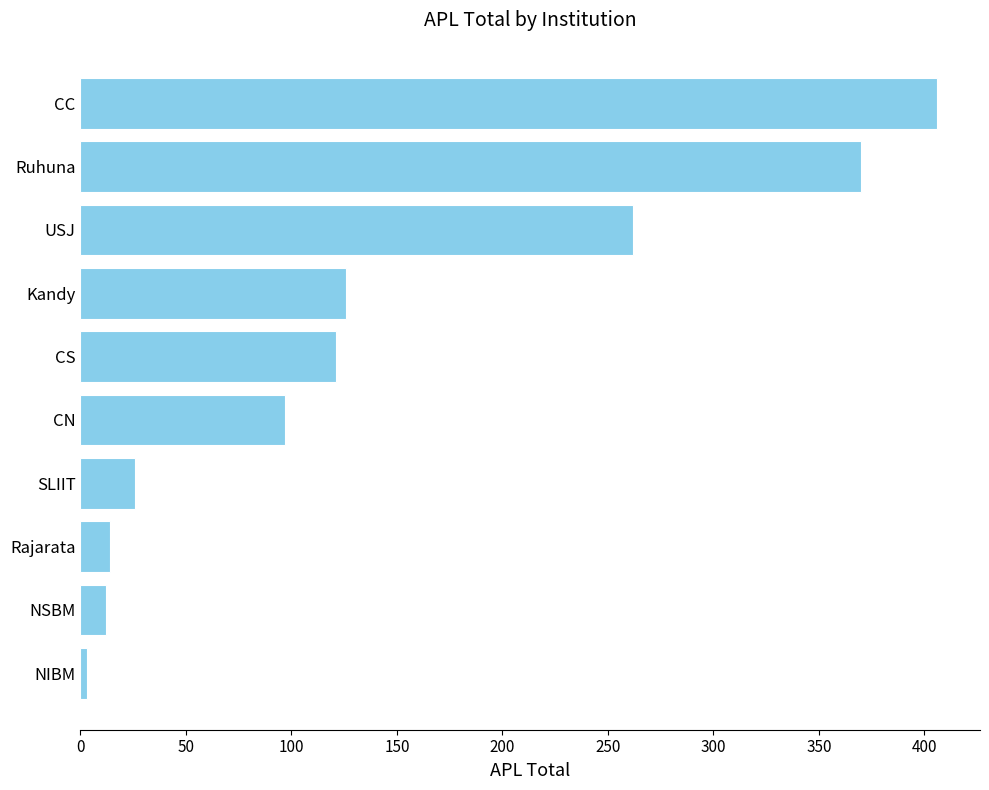

Is it true that the value at CS is 121?

True